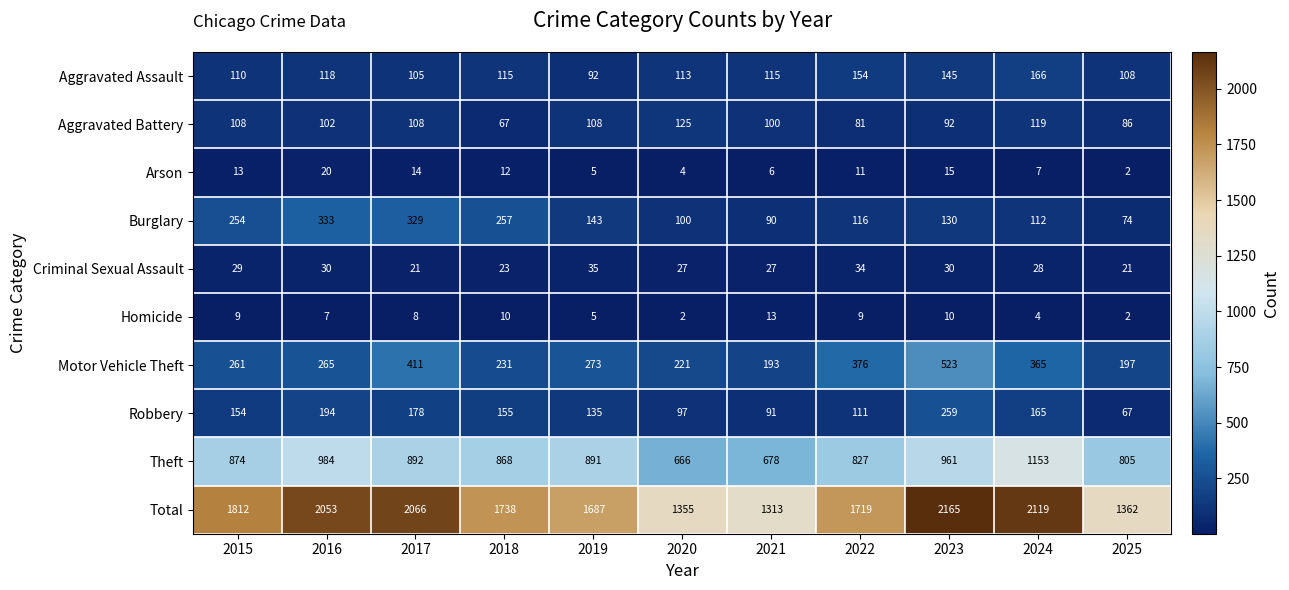

Rank the series by their maximum value, from lowest to highest.

Homicide, Arson, Criminal Sexual Assault, Aggravated Battery, Aggravated Assault, Robbery, Burglary, Motor Vehicle Theft, Theft, Total